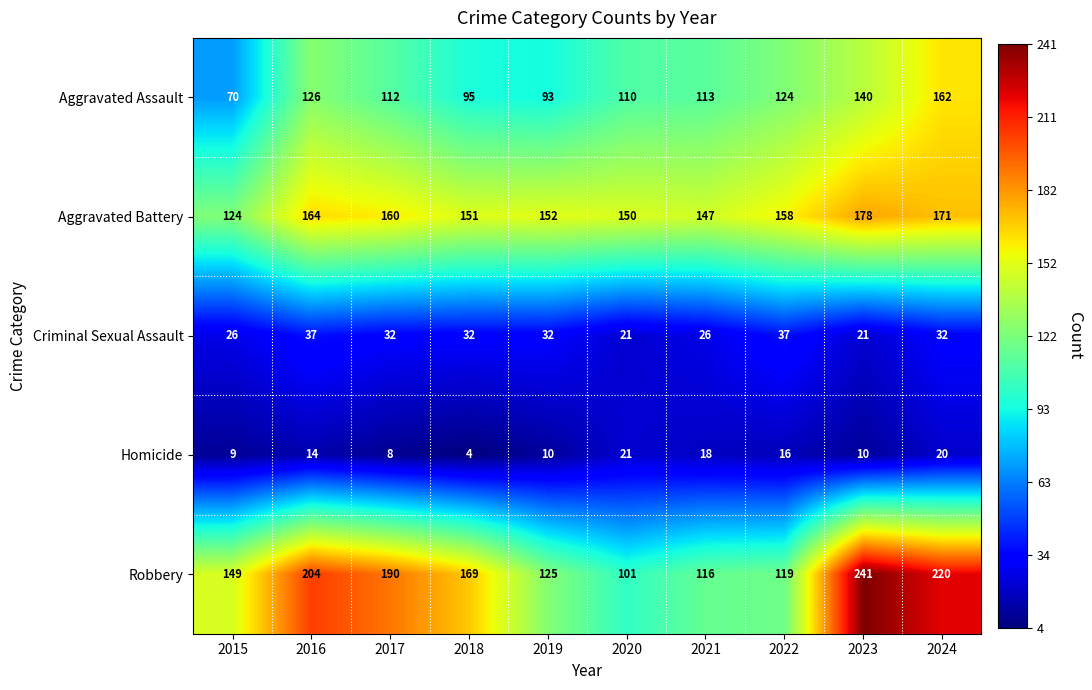

Between 2018 and 2023, which series saw the biggest shift?

Robbery